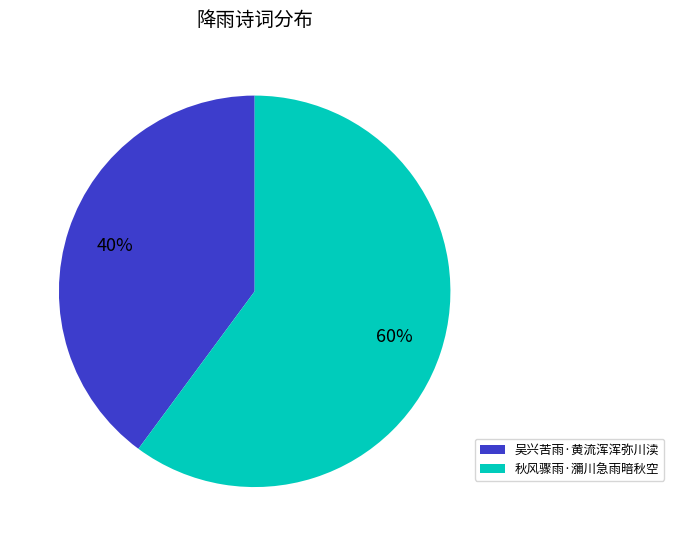

Count the number of slices in the pie.

2